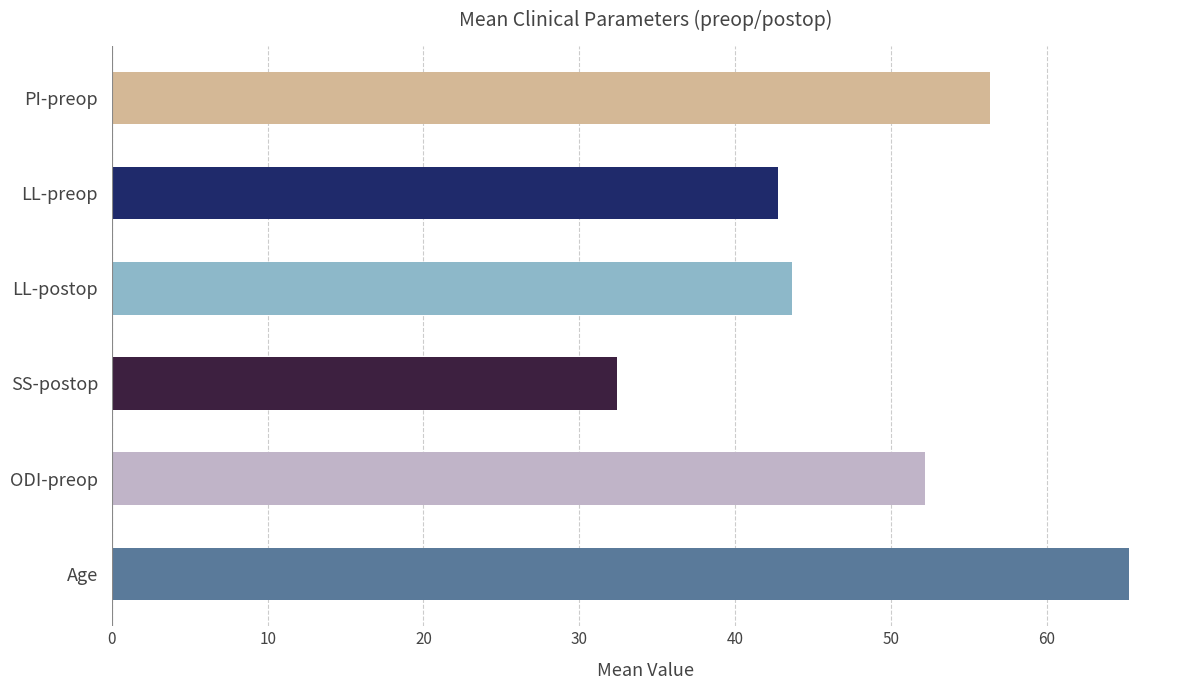

What is the ratio of the value at SS-postop to the value at ODI-preop?

0.6